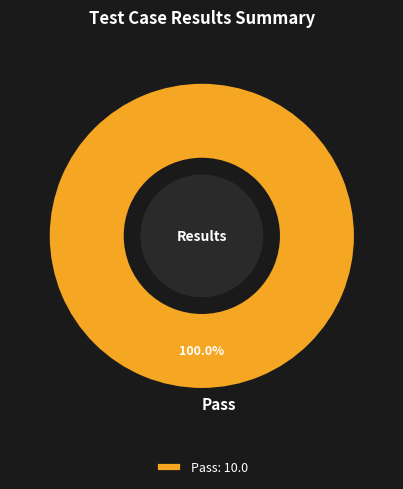

Is there a majority slice in this chart?

Yes